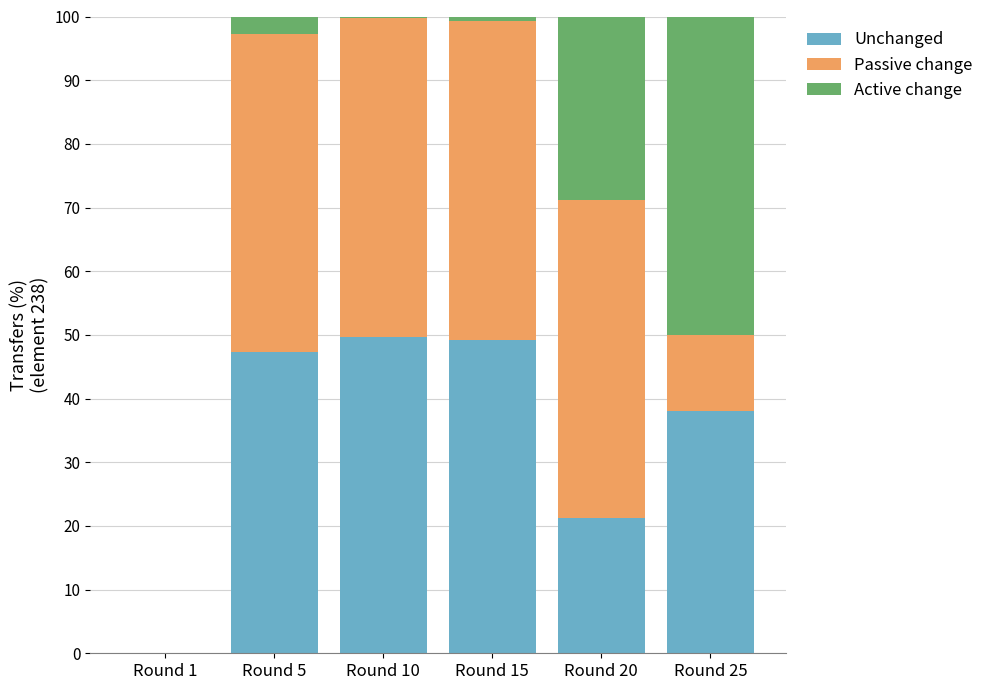

What is the total value across all series at Round 25?

100.0